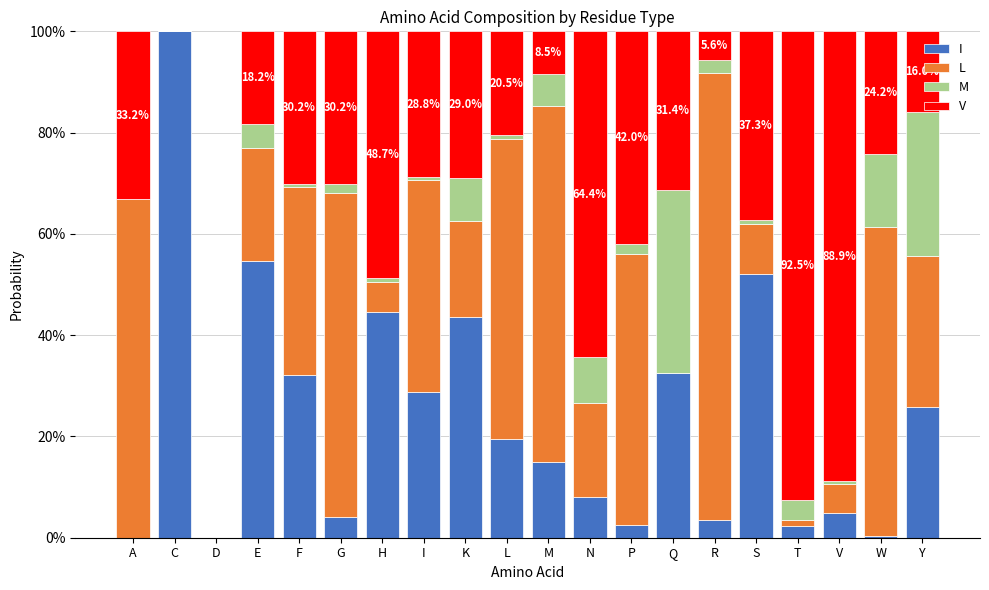

The value of V at R is 0.0. True or false?

False